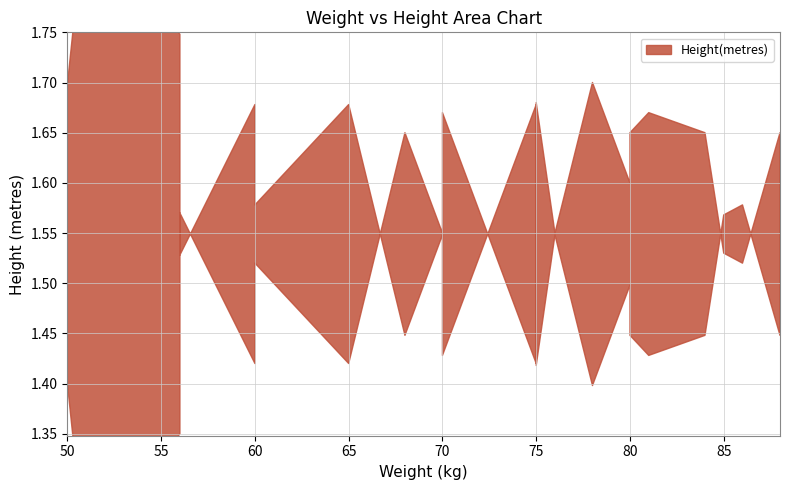

Rank the categories by value from highest to lowest.

78, 75, 75, 75, 81, 70, 84, 80, 88, 88, 68, 80, 80, 70, 80, 56, 70, 76, 85, 85, 86, 60, 60, 75, 65, 60, 75, 50, 56, 56, 51